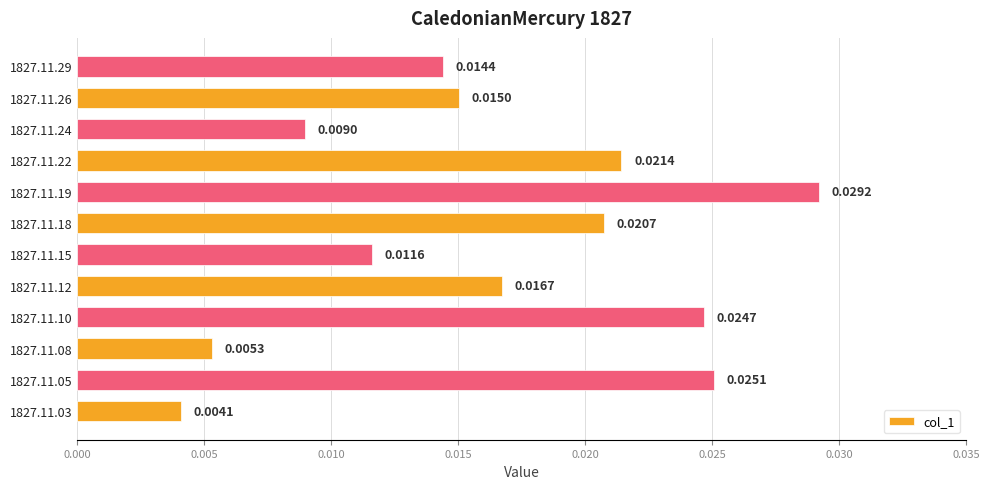

List the labels in order of value, smallest first.

1827.11.03, 1827.11.08, 1827.11.24, 1827.11.15, 1827.11.29, 1827.11.26, 1827.11.12, 1827.11.18, 1827.11.22, 1827.11.10, 1827.11.05, 1827.11.19